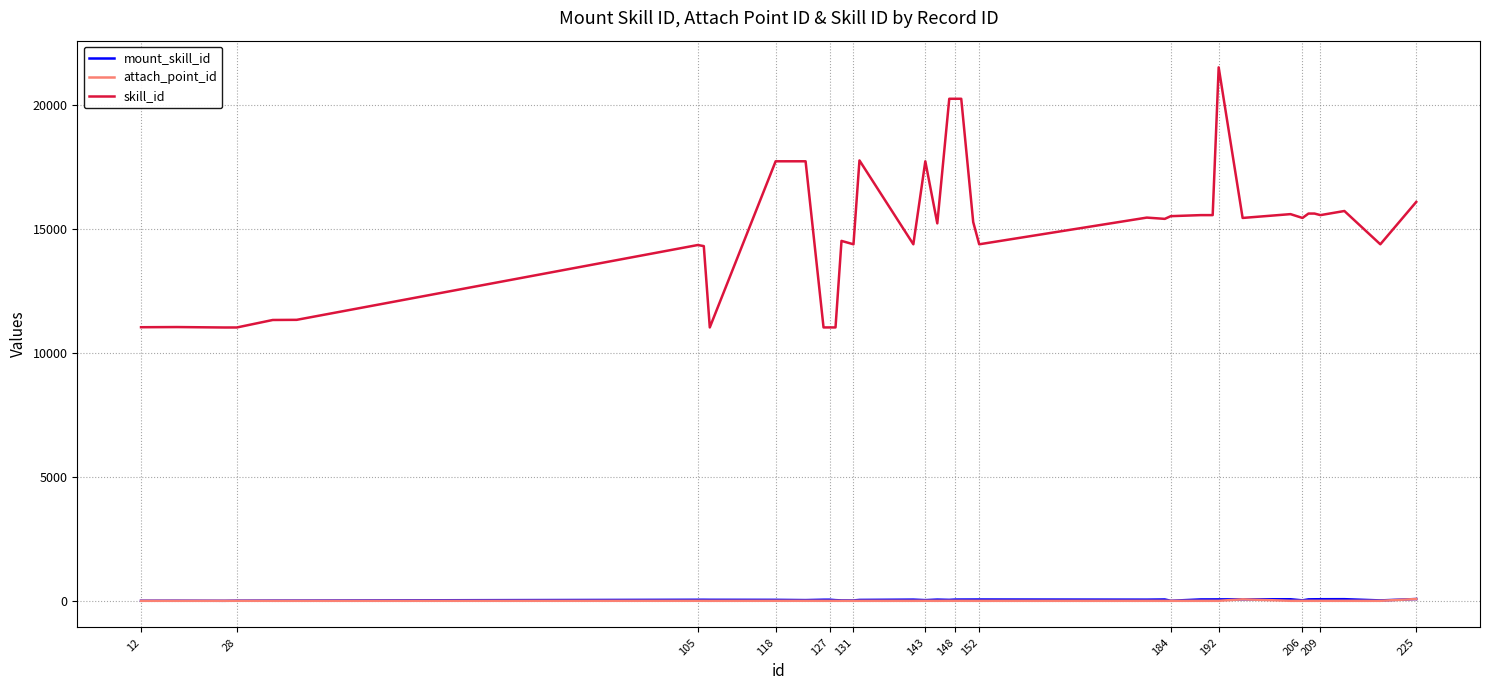

Does the chart display data point markers on the line(s)?

No